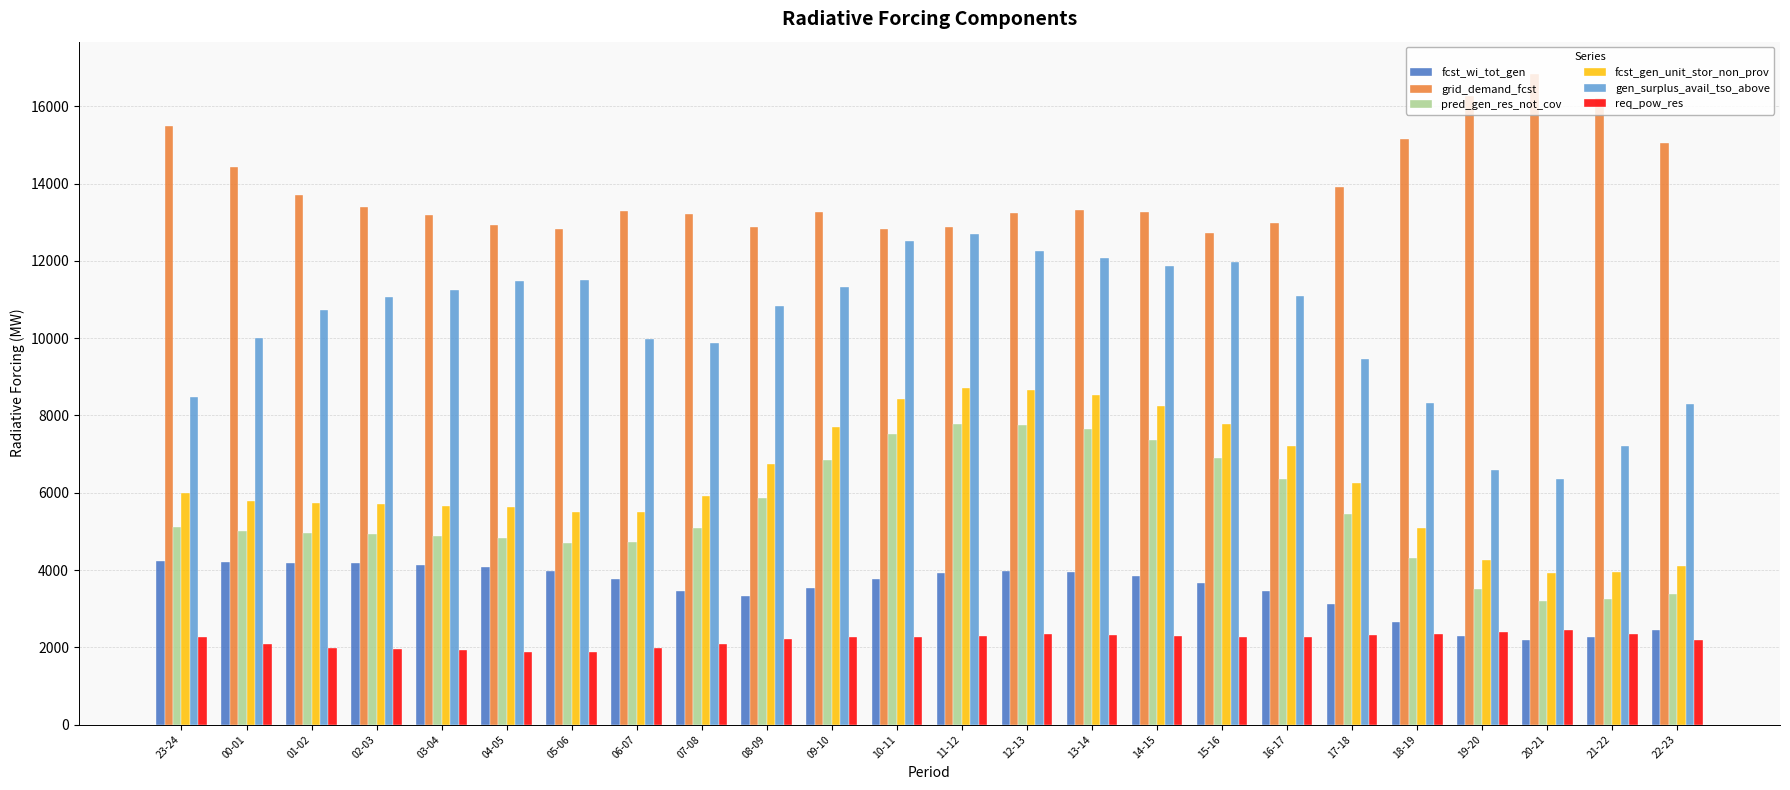

What is the smallest value displayed?

1871